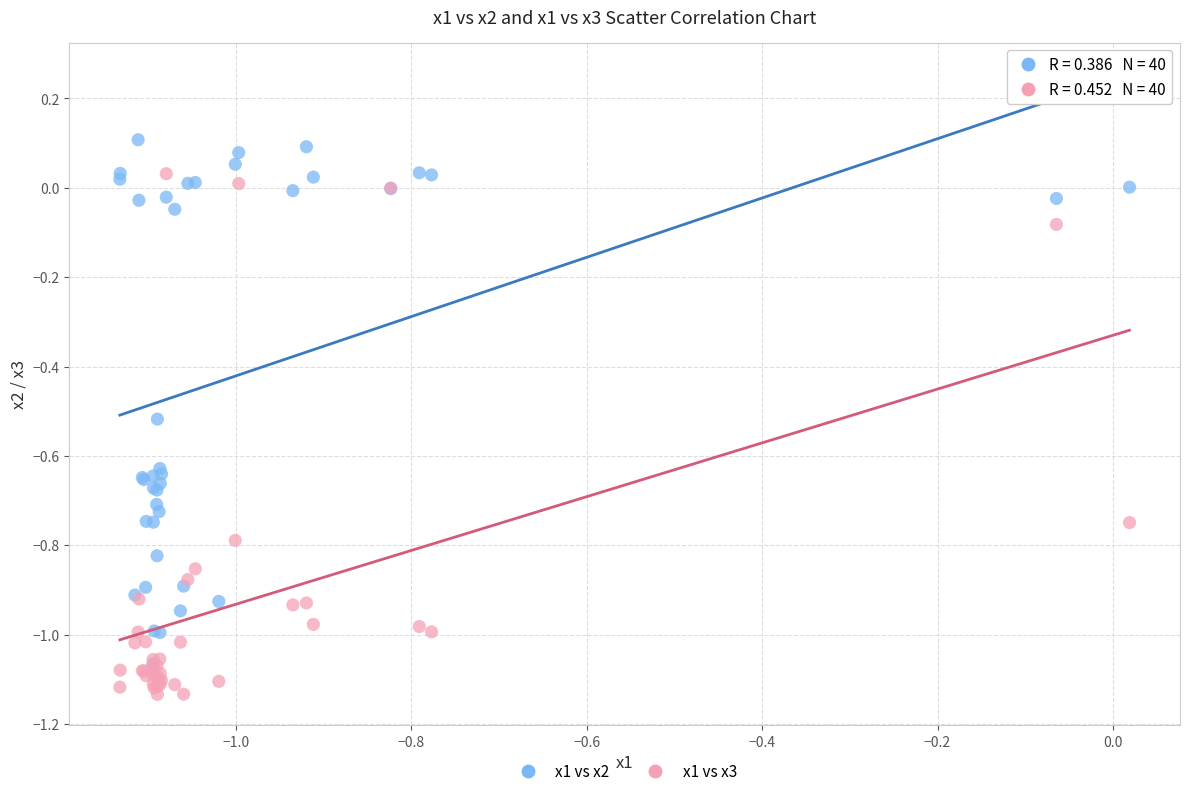

What are all the series names shown in the legend?

x1 vs x2, x1 vs x3